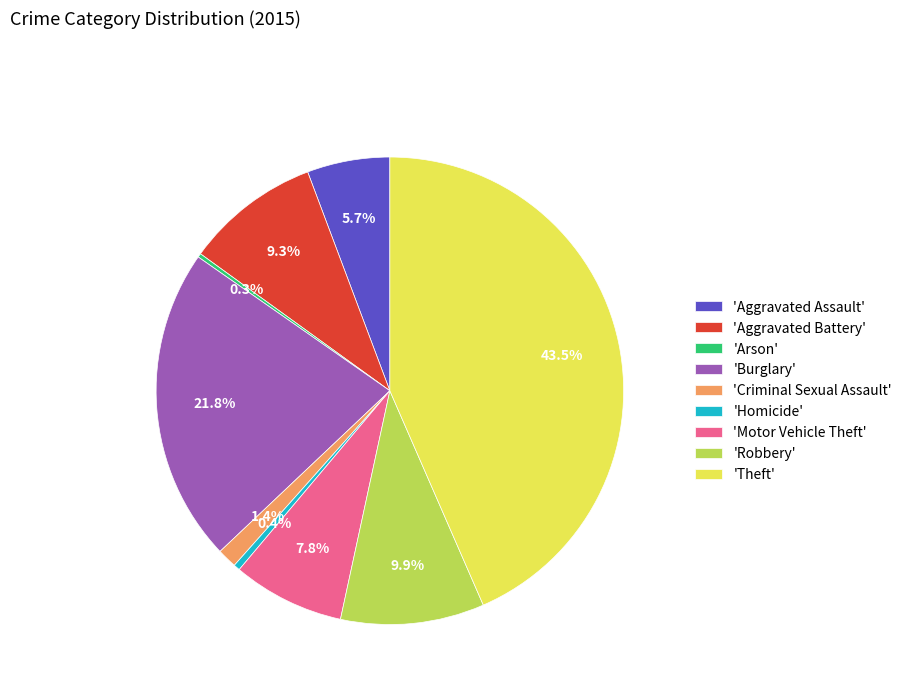

What is the largest slice in the pie chart?

'Theft'